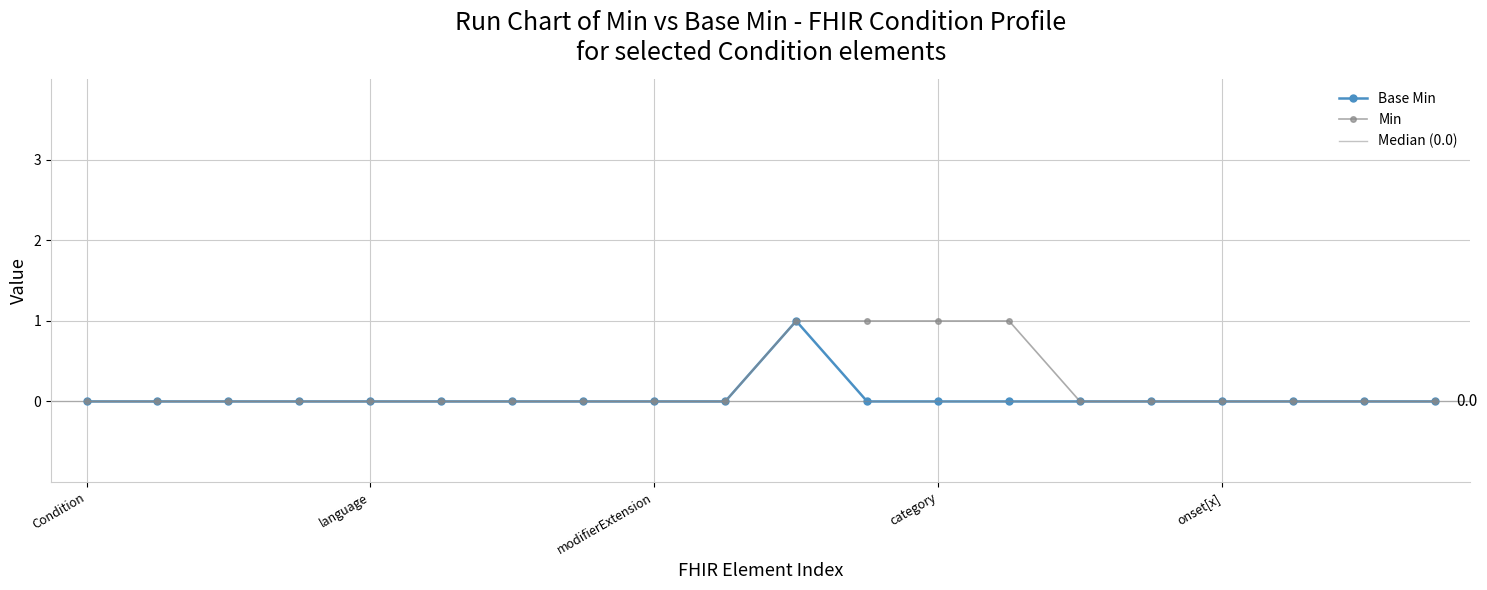

Is this an area chart (filled region under the line)?

No